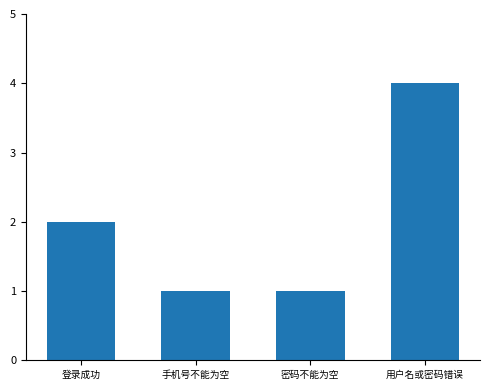

Where is the data nearest to the value 2?

登录成功